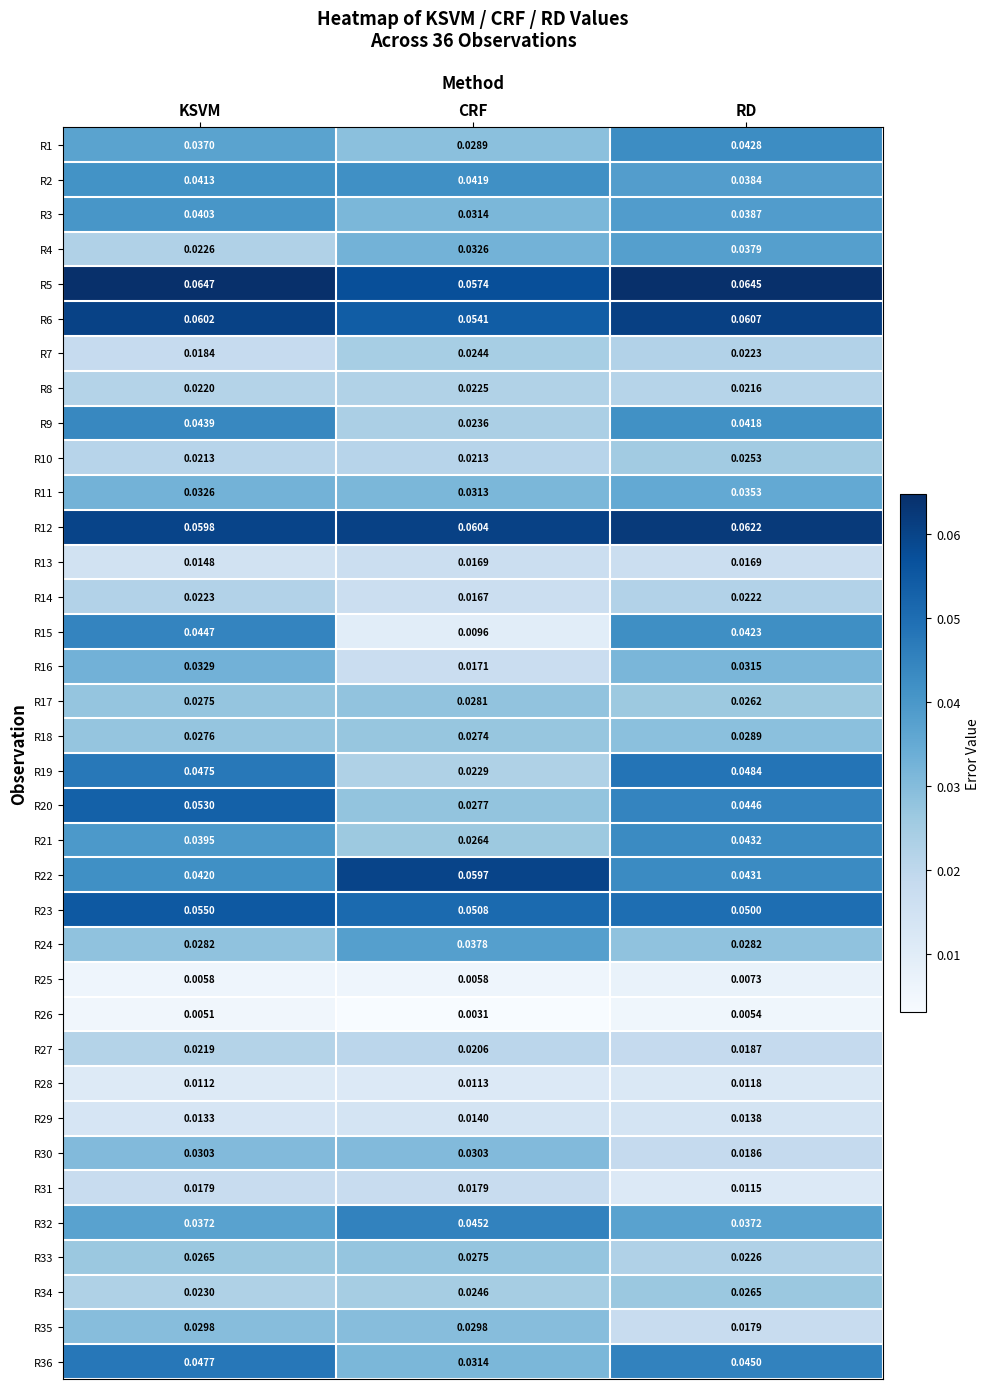

At which label is R29 closest to 0?

KSVM